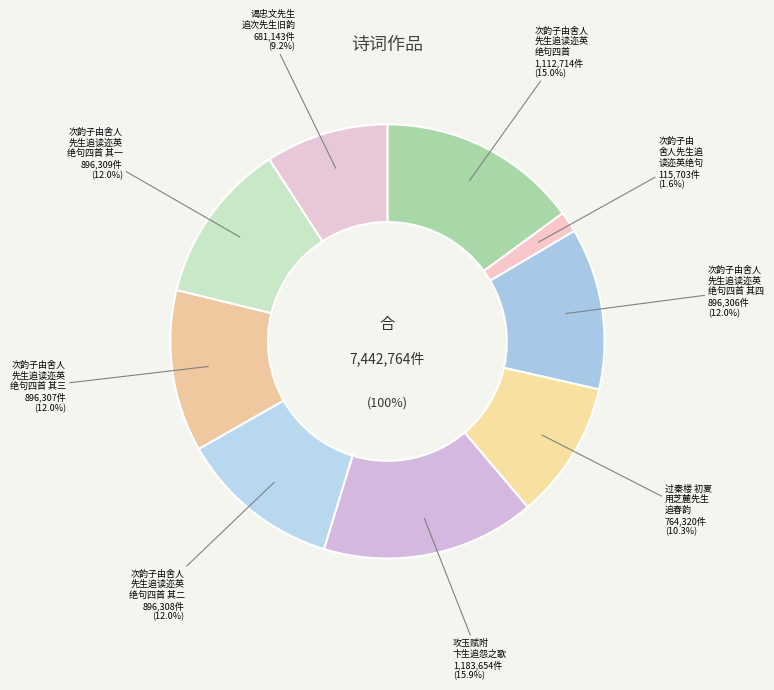

To the nearest percent, what is the difference between the largest and smallest slice percentages?

14%